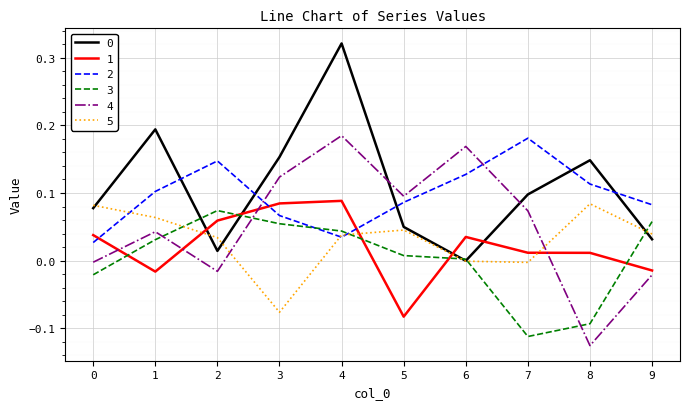

Count the number of categories in the chart.

10